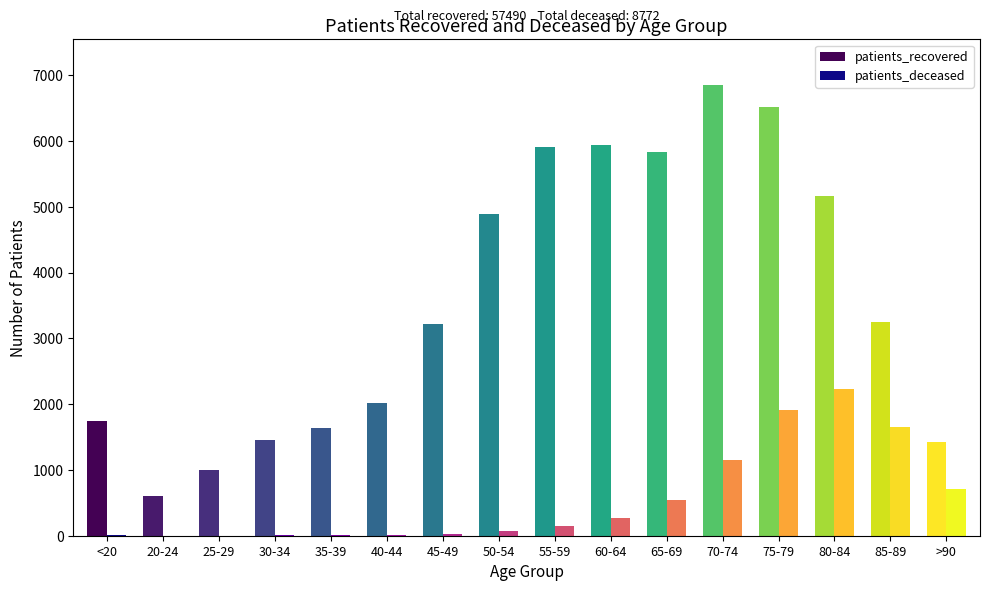

The patients_deceased series shows 263 at 60-64. True or false?

True